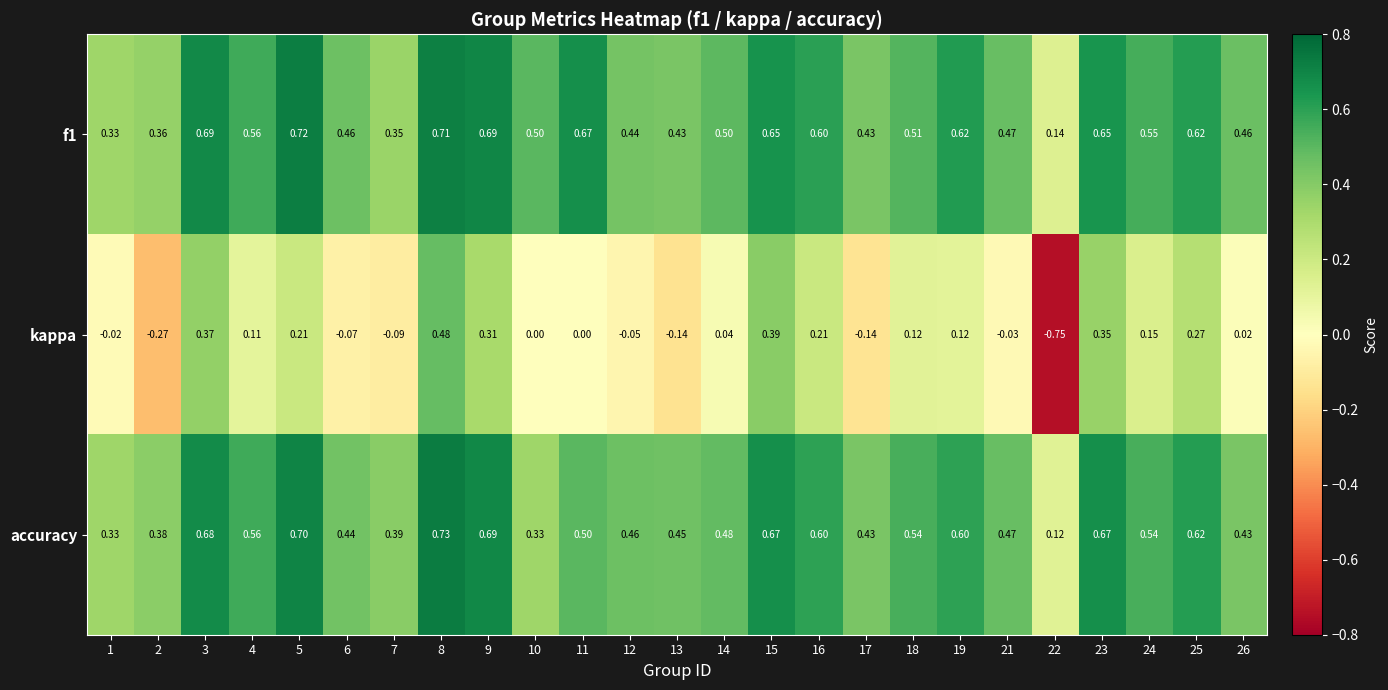

Which series has the widest spread of values?

kappa